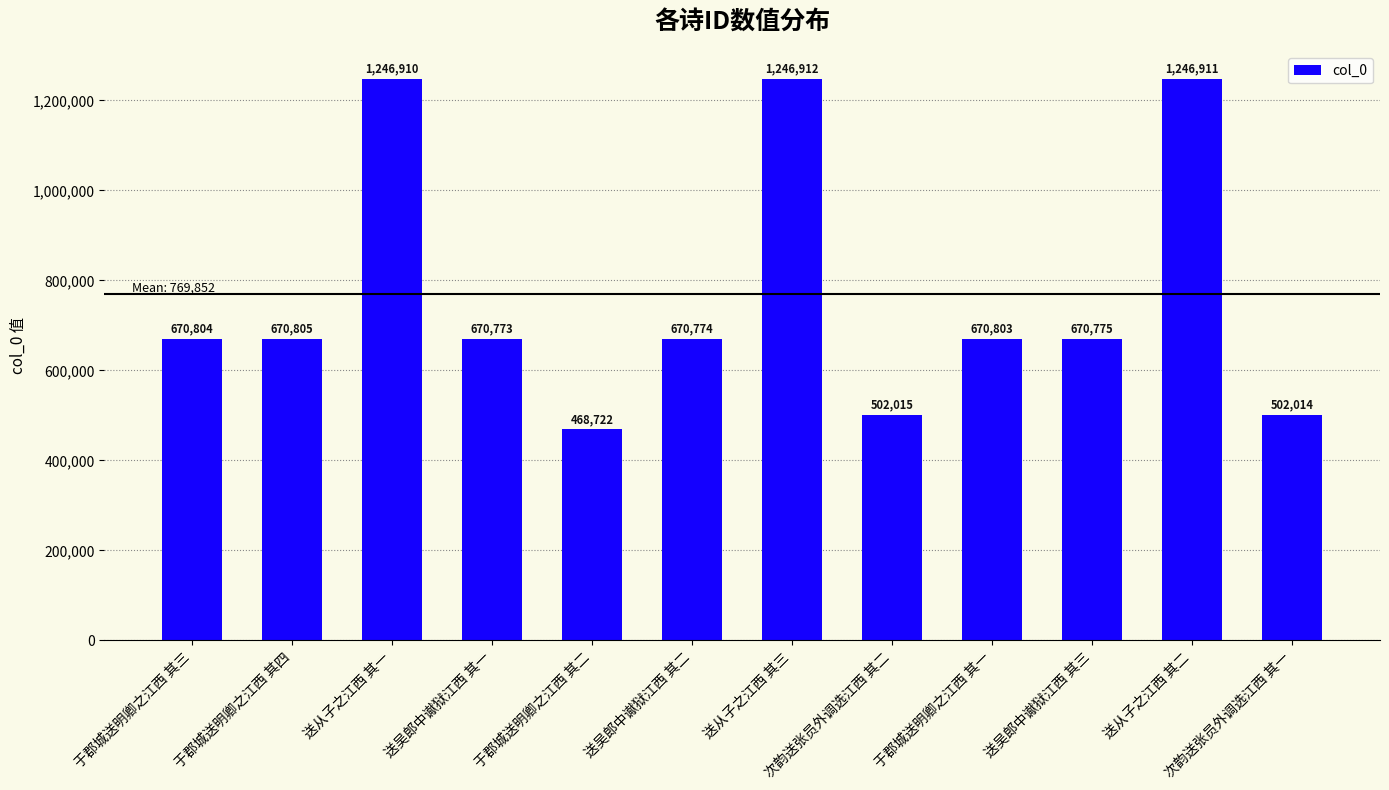

What is the label of the 8th bar from the right?

于郡城送明卿之江西 其二